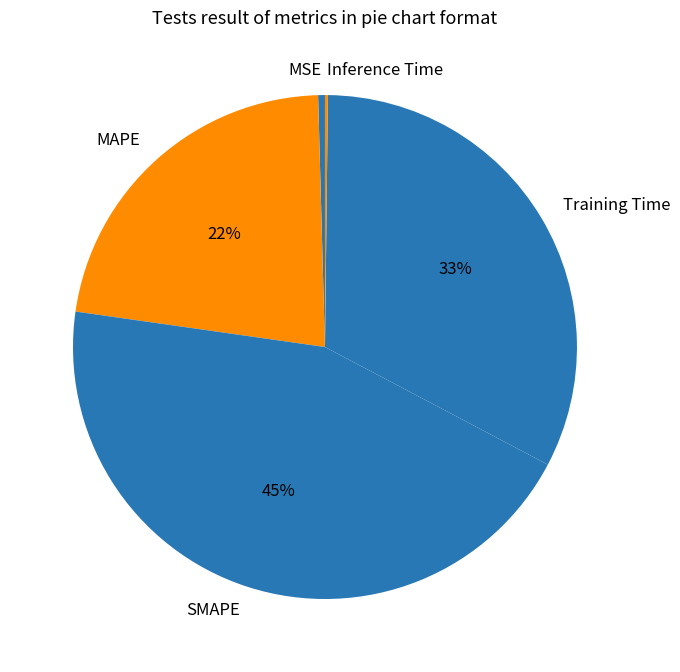

Between MSE and MAPE, which is larger?

MAPE